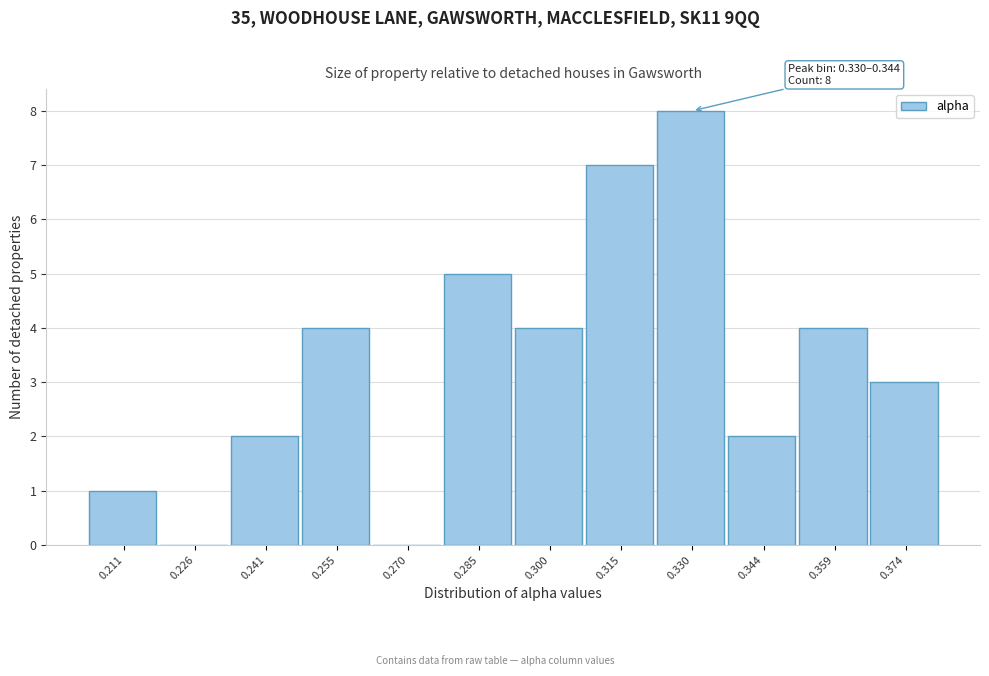

Reading left to right, what are all the values shown in this chart?

0.211=1	0.226=0	0.241=2	0.255=4	0.270=0	0.285=5	0.300=4	0.315=7	0.330=8	0.344=2	0.359=4	0.374=3